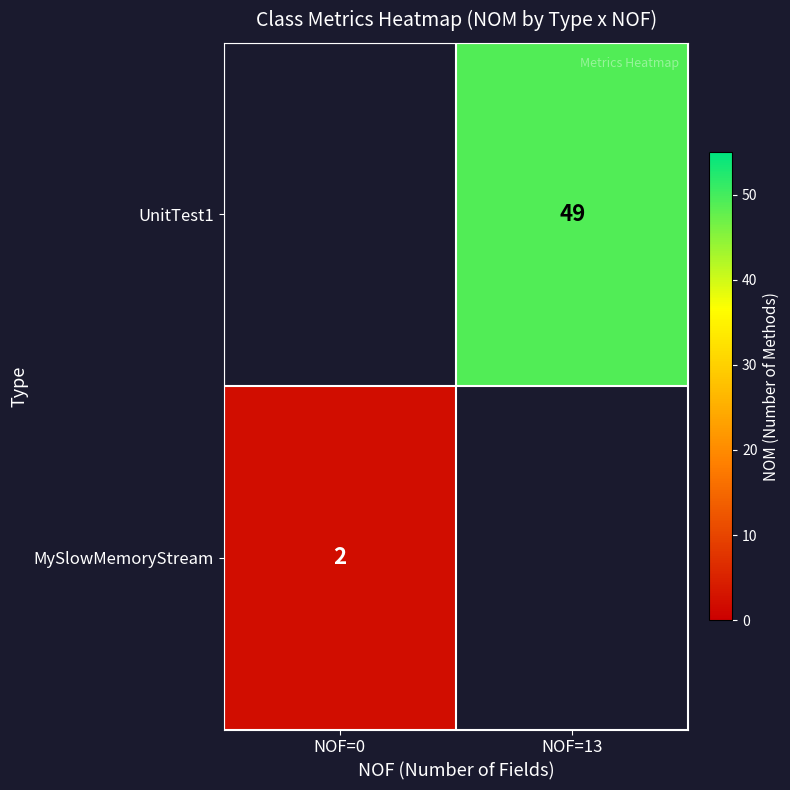

True or false: MySlowMemoryStream has a value of 2 at NOF=0.

True